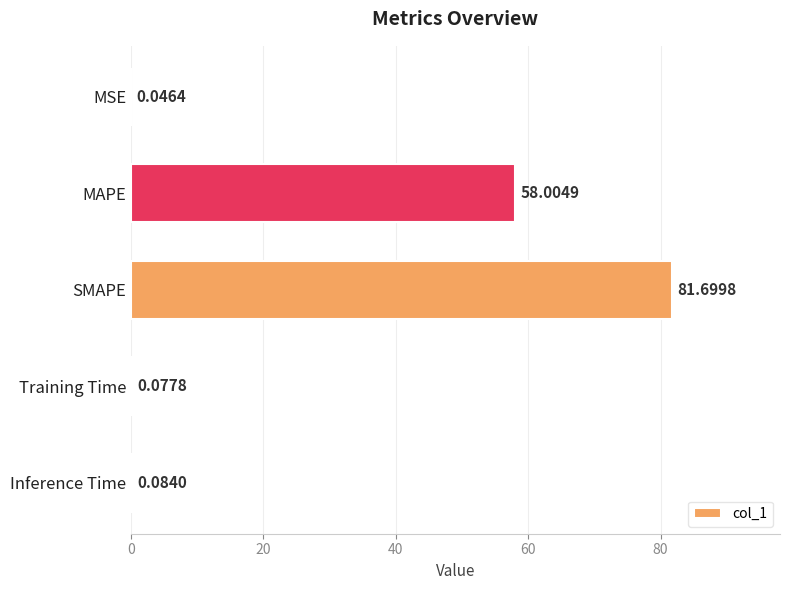

What is the sum of all values?

139.9